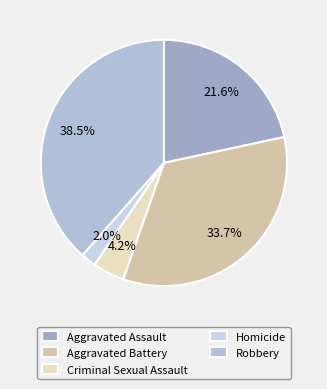

To the nearest percent, what is the difference between the Aggravated Assault and Robbery slice percentages?

17%